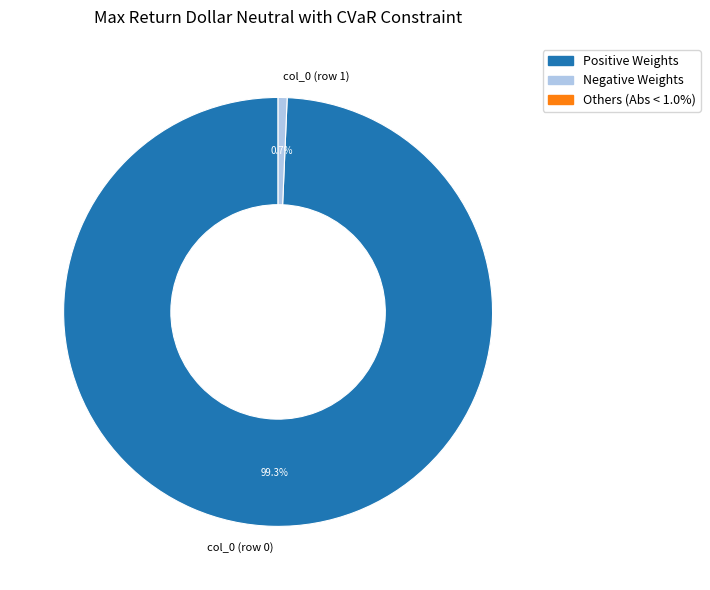

Between col_0 (row 1) and col_0 (row 0), which is larger?

col_0 (row 0)